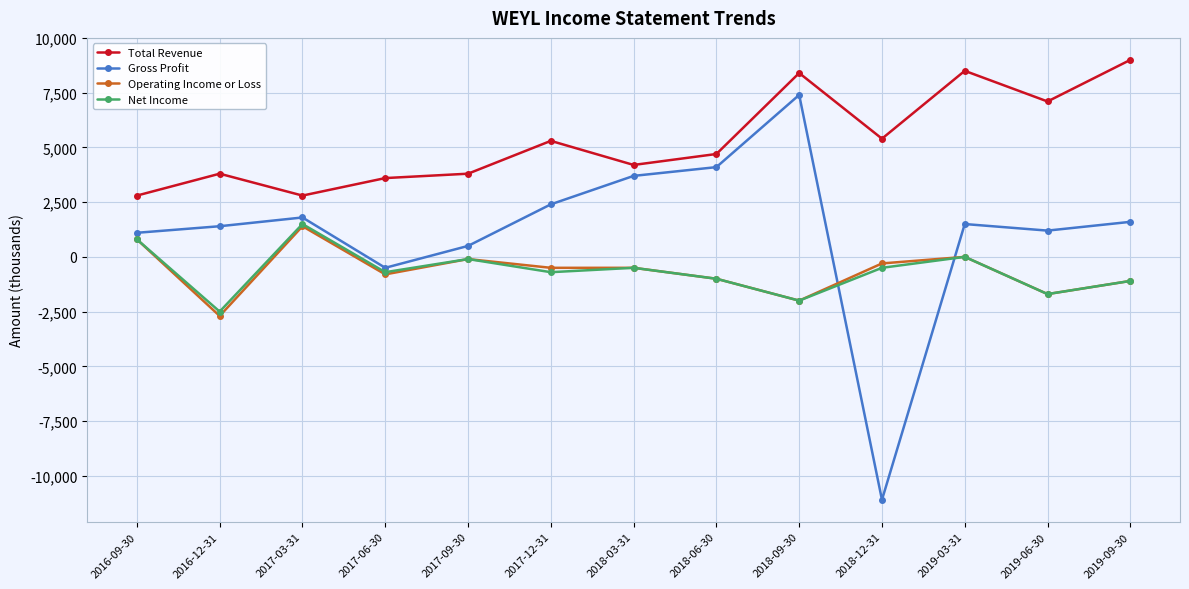

What are all the series names shown in the legend?

Total Revenue, Gross Profit, Operating Income or Loss, Net Income